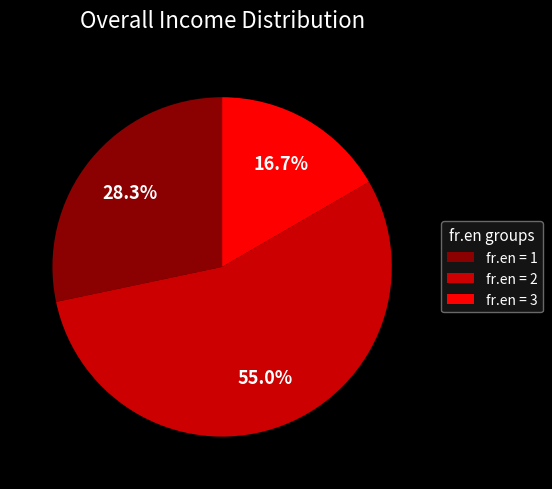

Which category has the biggest portion of the pie?

fr.en = 2